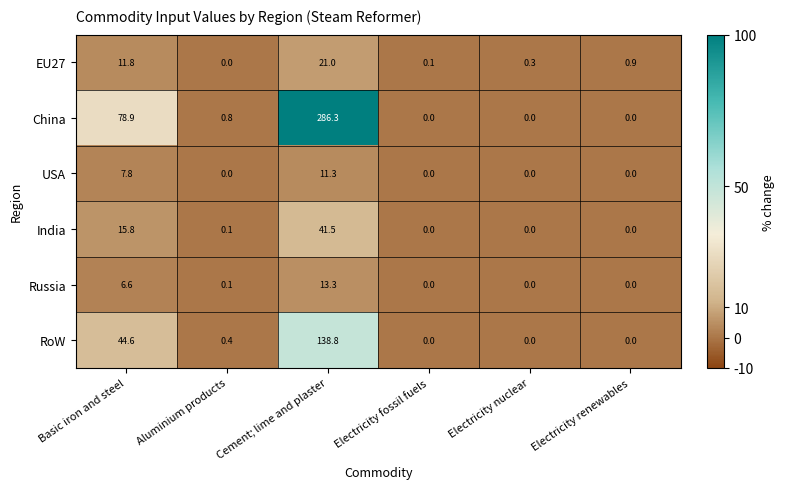

Between Aluminium products and Electricity nuclear, which series saw the biggest shift?

China